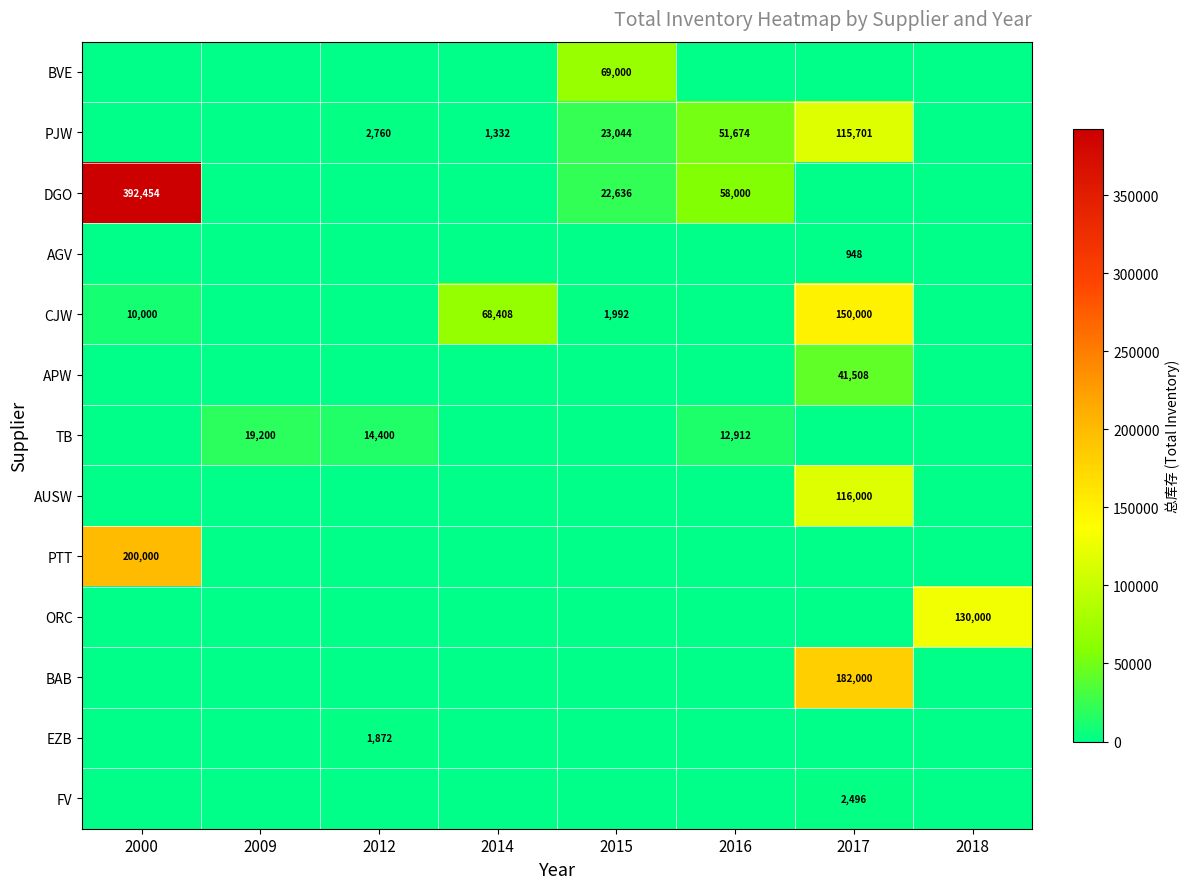

What is the difference between the PJW values at 2015 and 2014?

21712